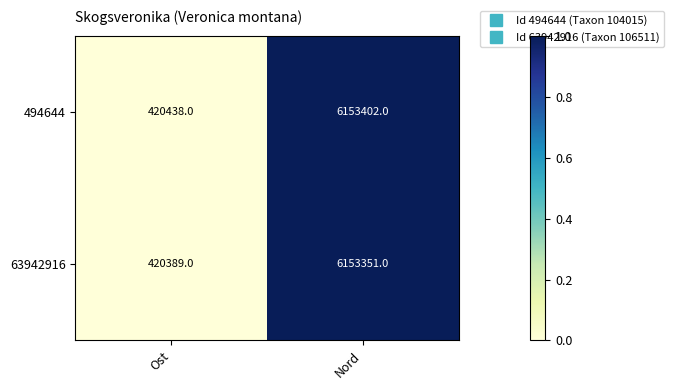

Which label corresponds to the smallest value in the chart?

Ost